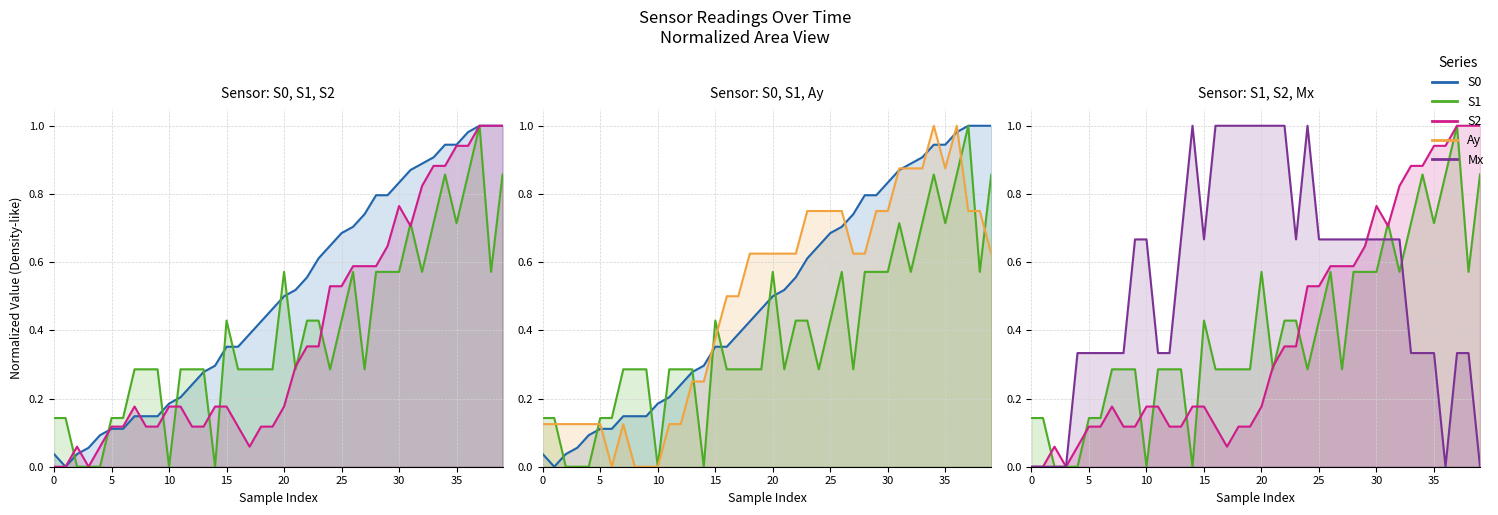

What is the sum of all S1 values?

15.7